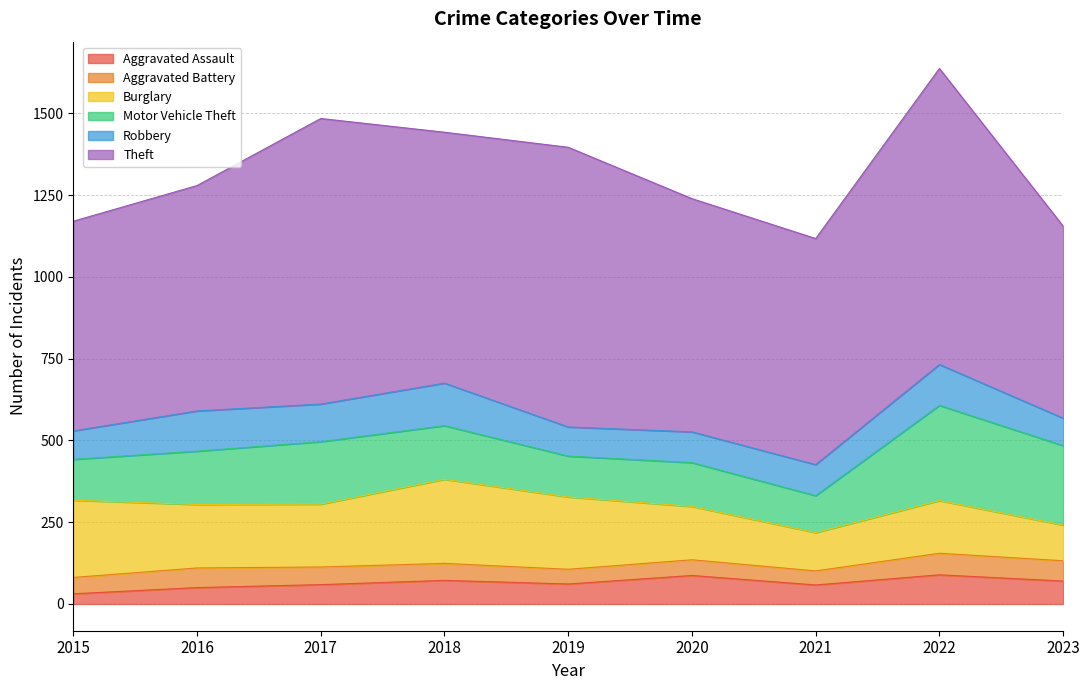

Where is the first local minimum for Aggravated Battery?

2019